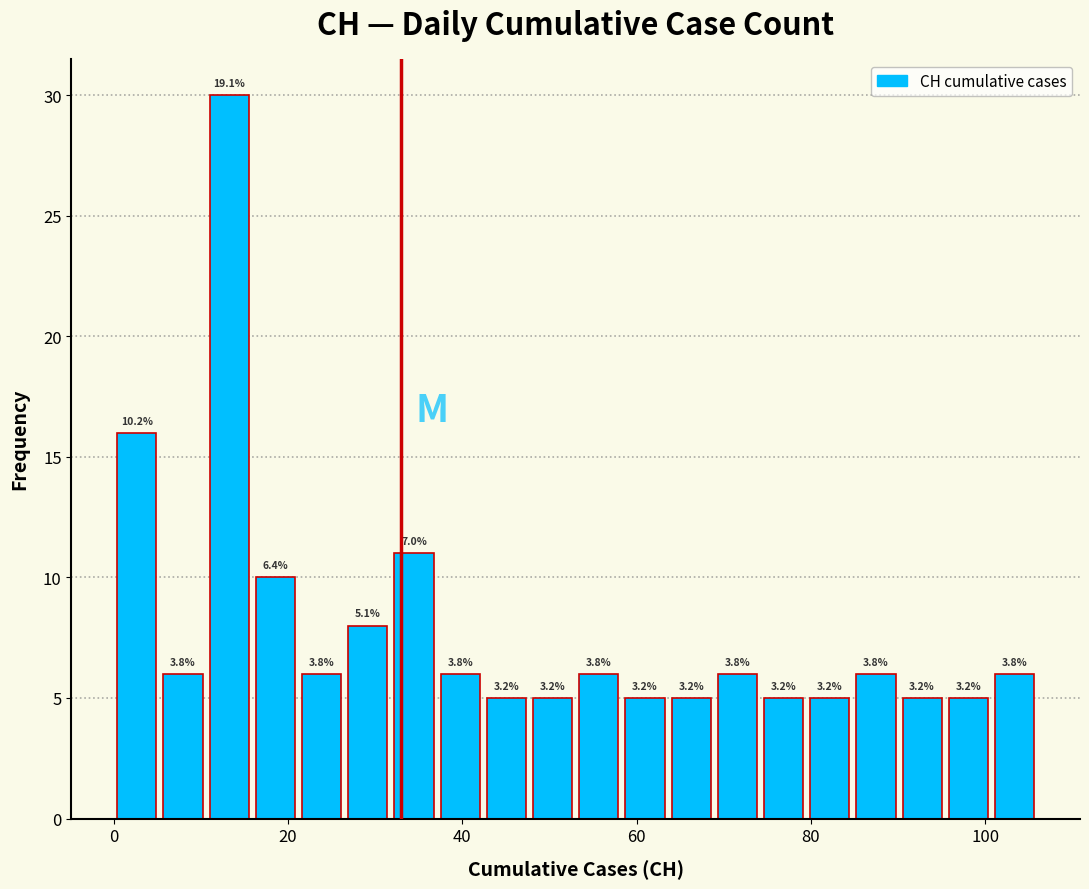

Read against the x-axis, roughly where is the centre of the tallest bar?

14